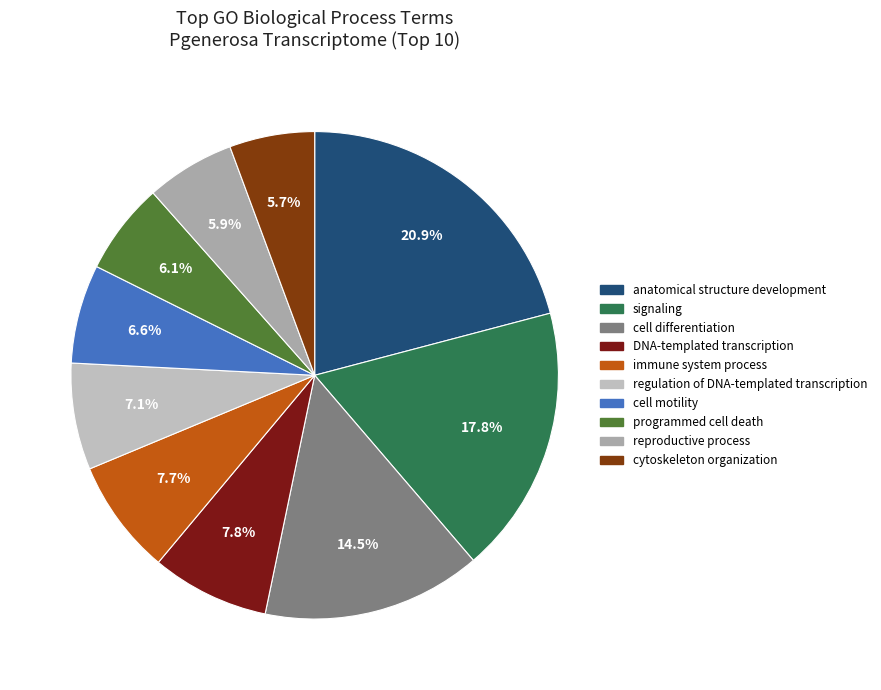

How many slices are in this pie chart?

10